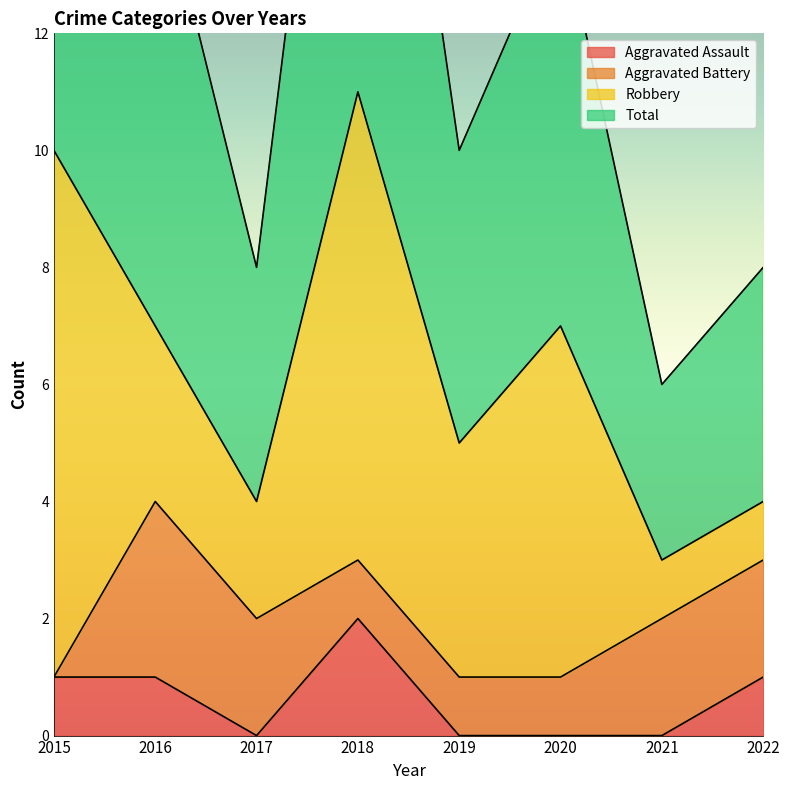

What is the value of the Total point at the 7th from the left?

6